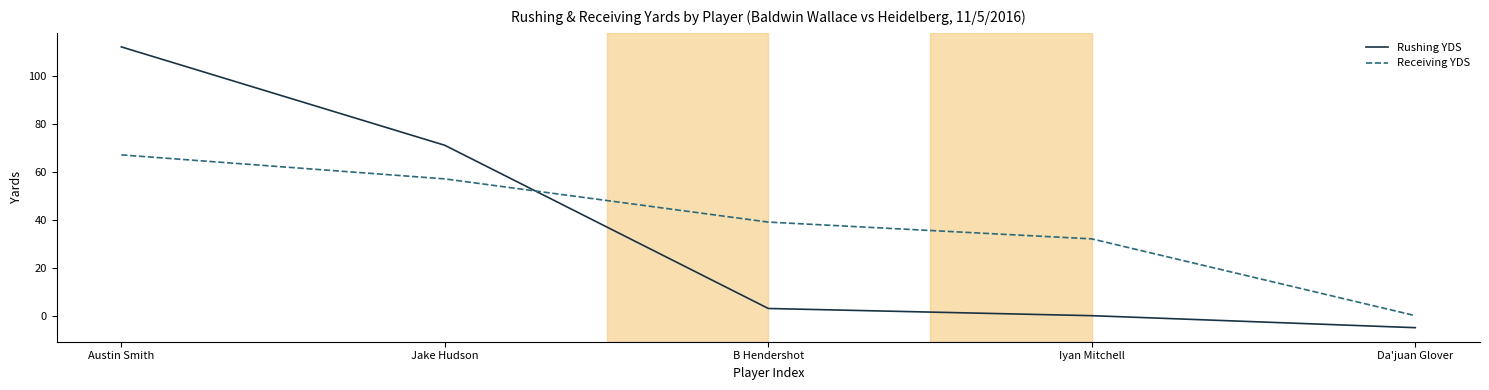

How many values in Receiving YDS are above zero?

4